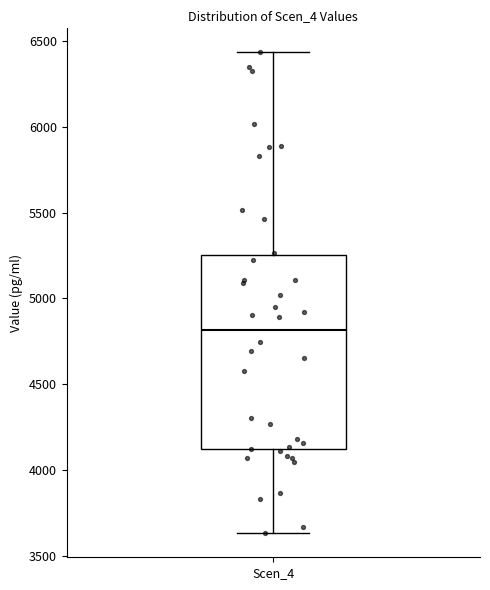

Read this box plot against the y-axis: the position of the median line, the range covered by the box, and the ends of both whiskers. The values are not printed on the chart, so give them approximately, as read against the axis.

median 4800, box 4150 to 5250, whiskers 3650 to 6450